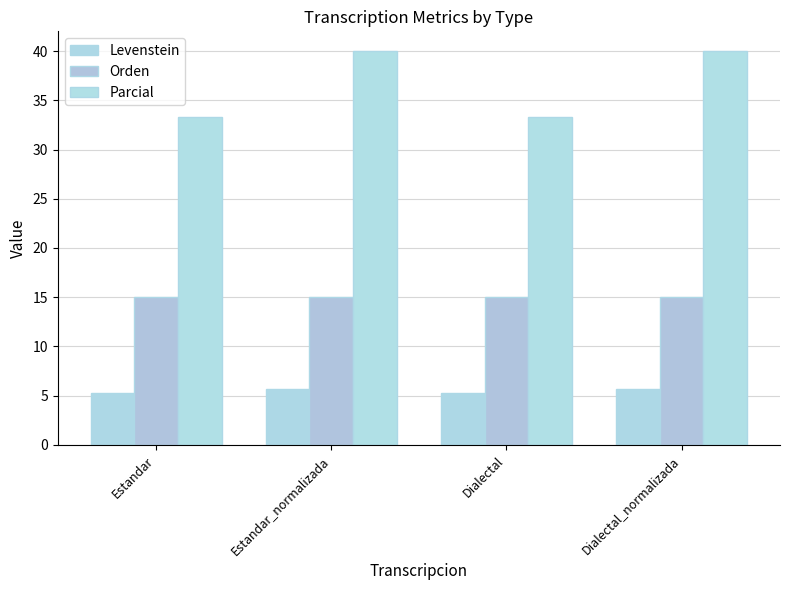

True or false: Parcial has a value of 33.3 at Estandar.

True